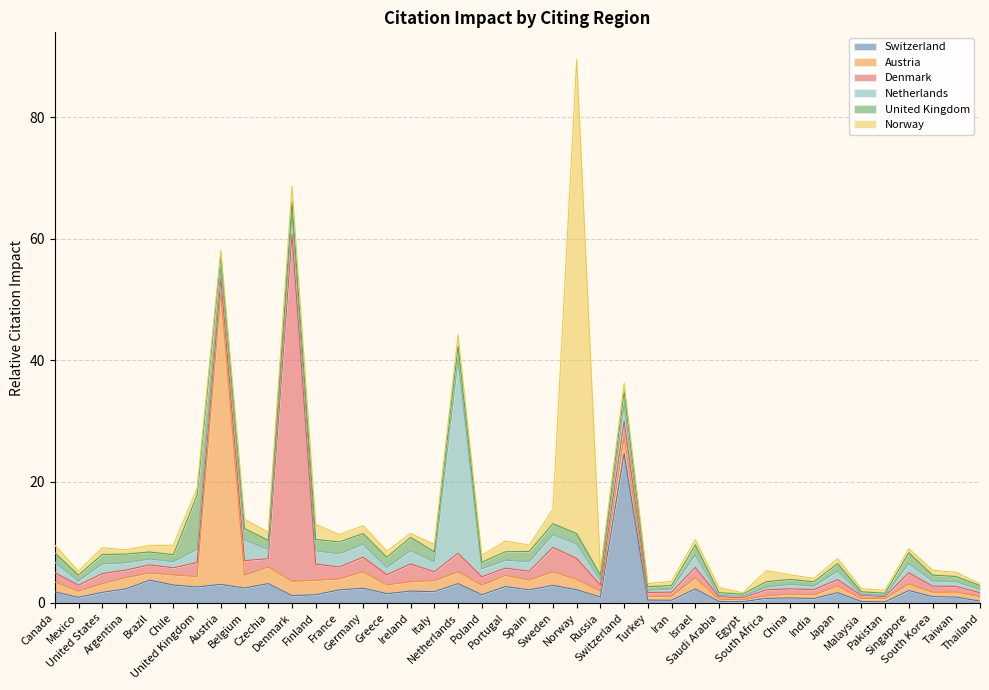

True or false: Netherlands and United Kingdom intersect in this chart.

True